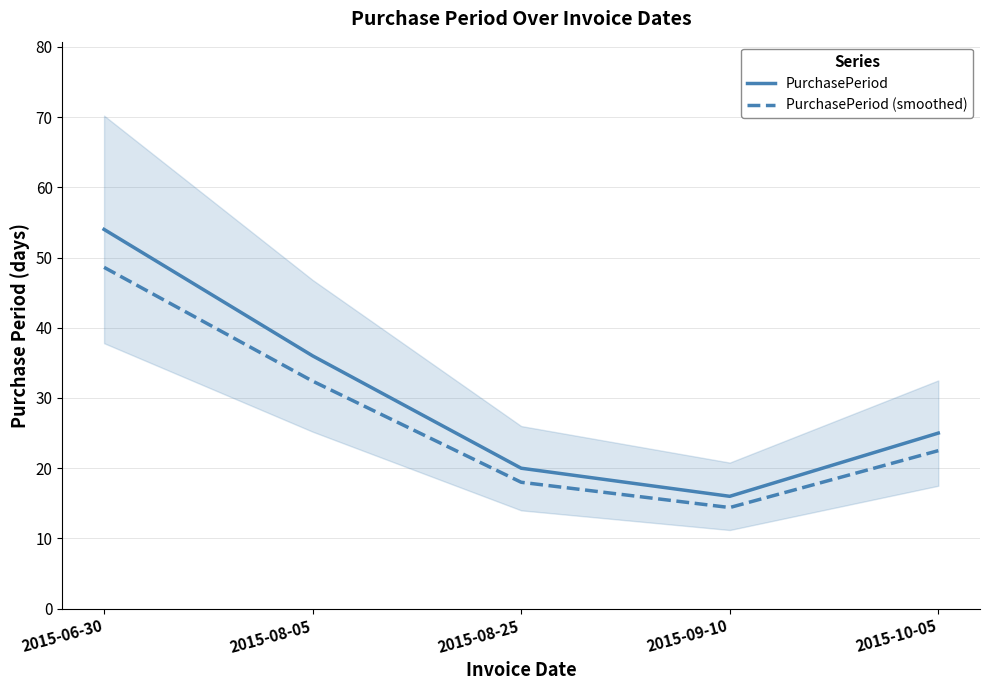

How many interior local valleys does the PurchasePeriod series have?

1